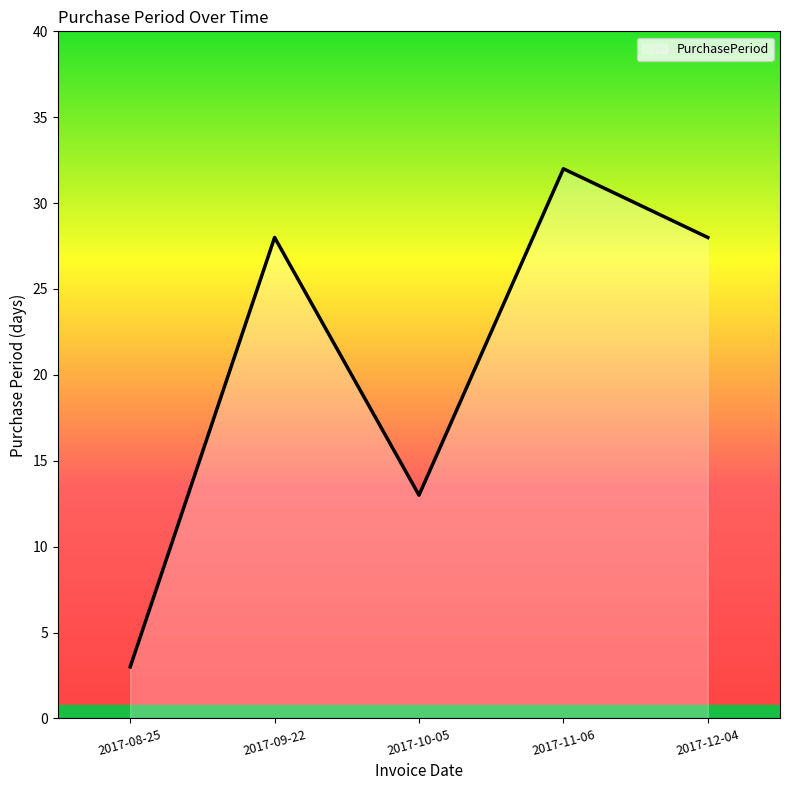

What is the minimum value shown in the chart?

3